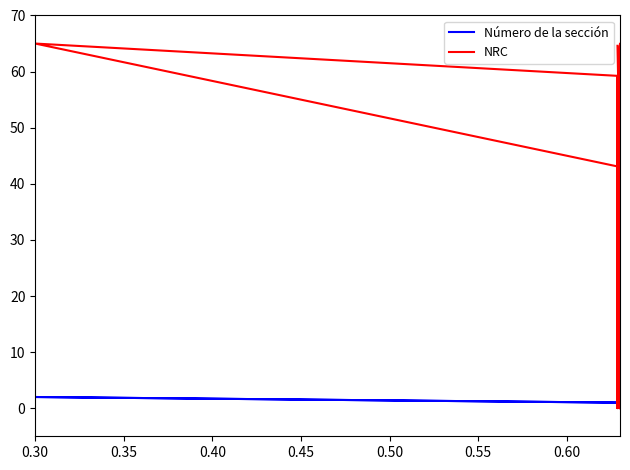

What is the difference between the maximum and minimum values in the Número de la sección series?

2.0